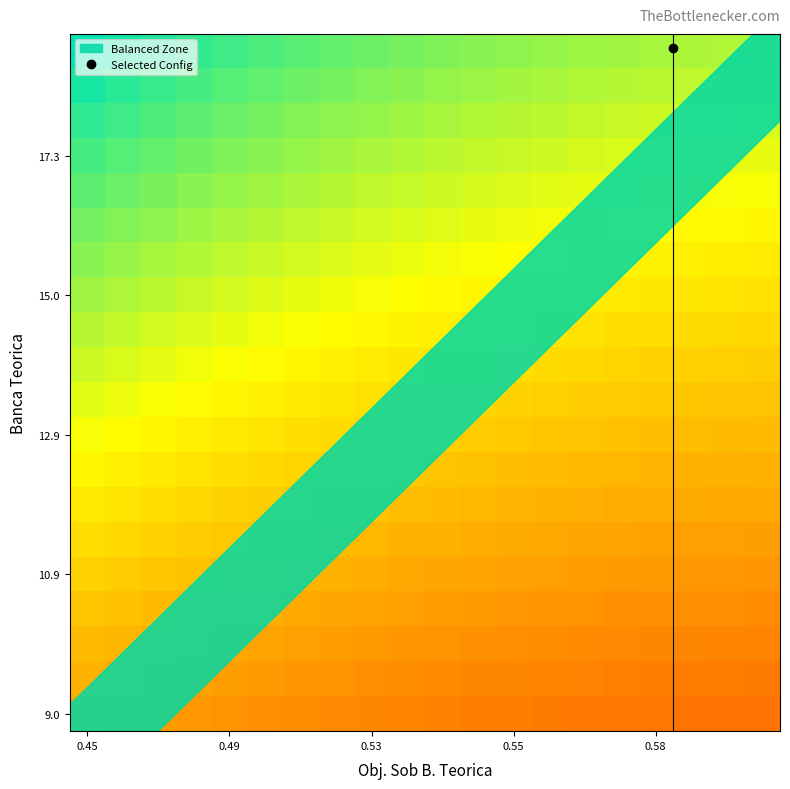

What is the smallest value displayed?

0.4